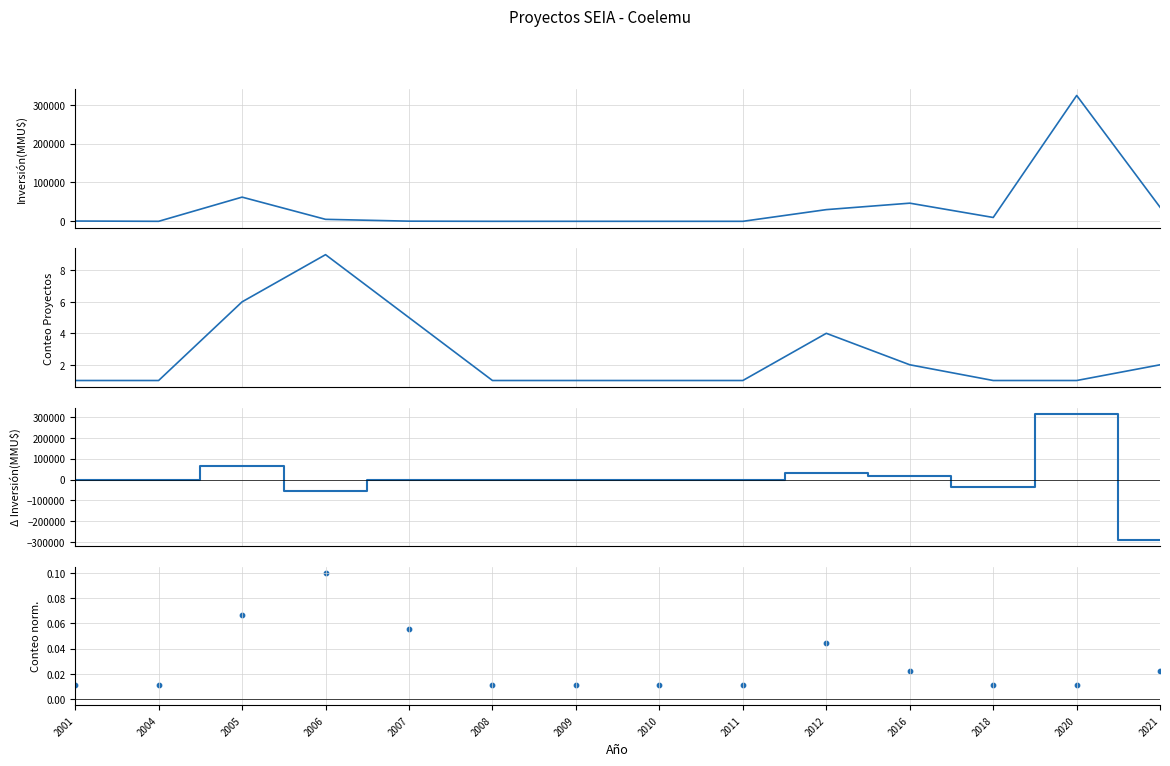

Which series has the largest Y range (max minus min)?

Δ Inversión(MMU$)